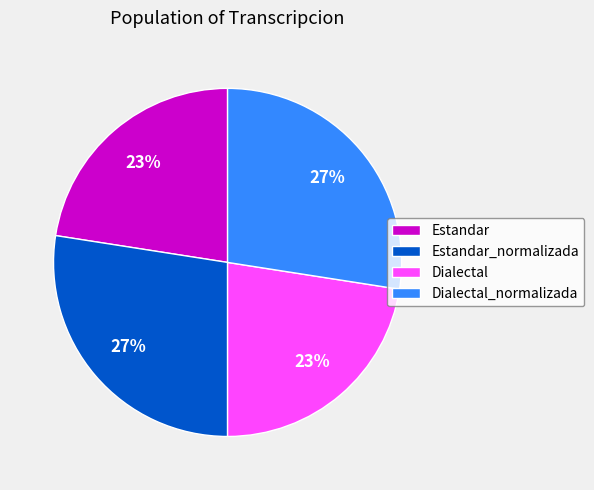

To the nearest percent, what is the average slice percentage?

25%